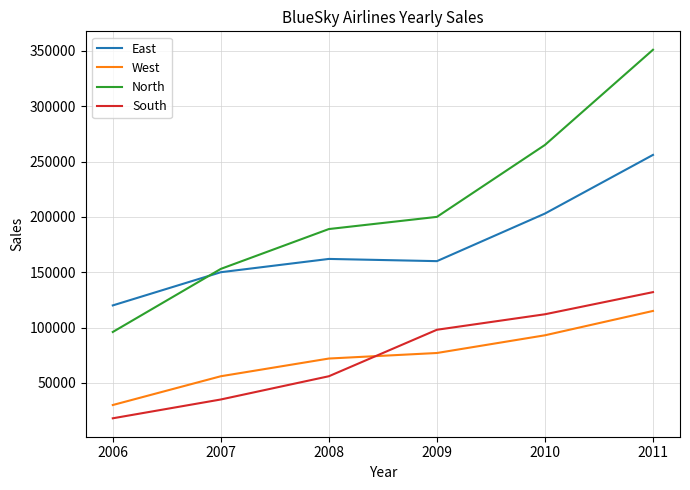

Is the value of North at 2009 greater than the value of East at 2010?

No